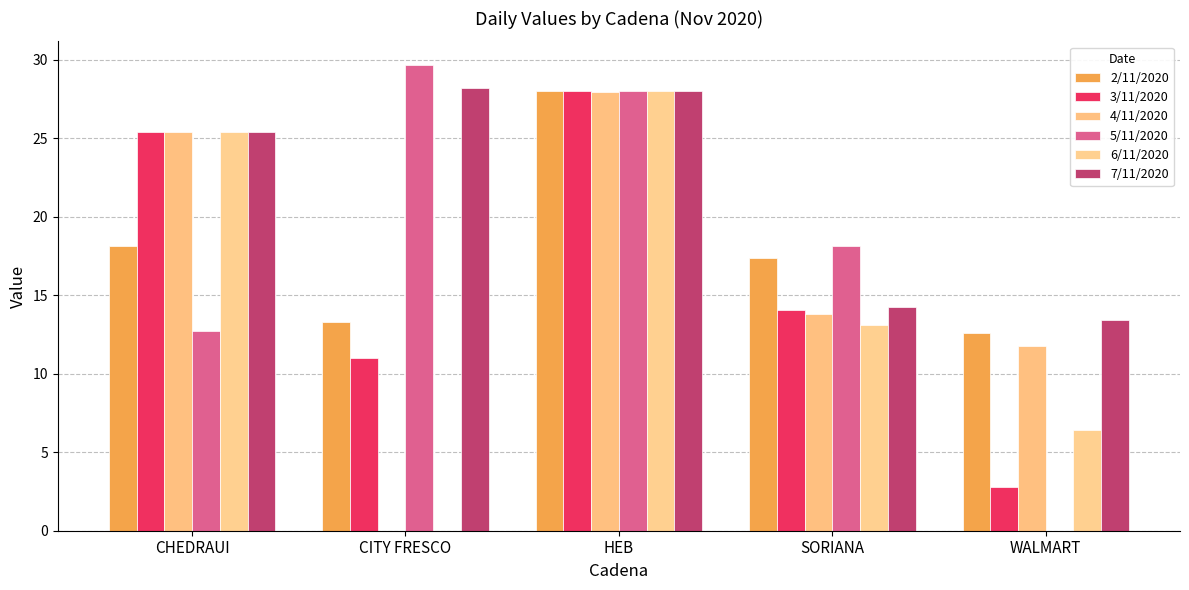

Are the bars horizontal?

No